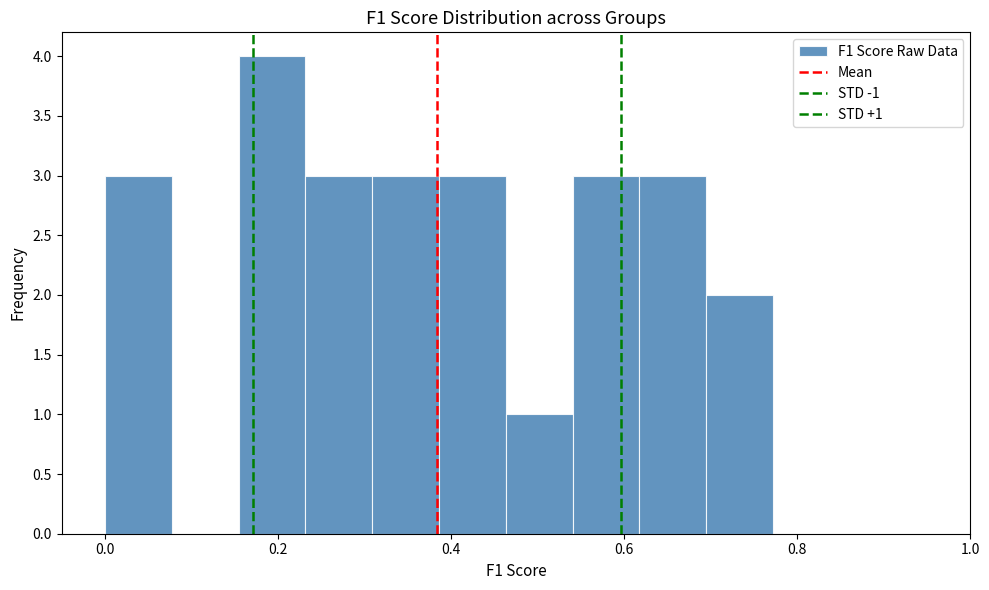

Read against the x-axis, roughly where is the centre of the tallest bar?

0.20